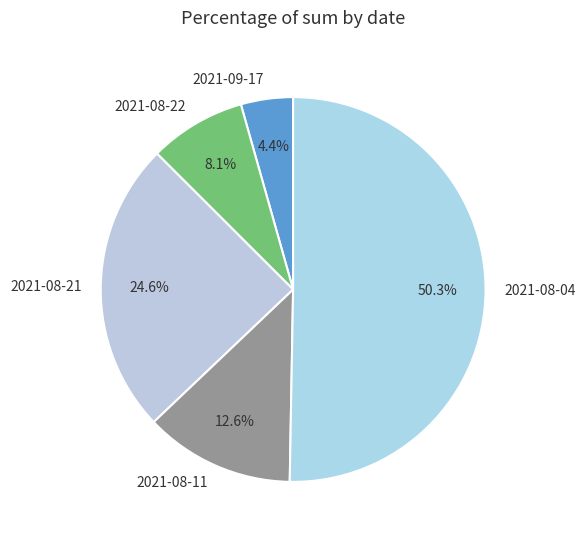

How many slices are in this pie chart?

5